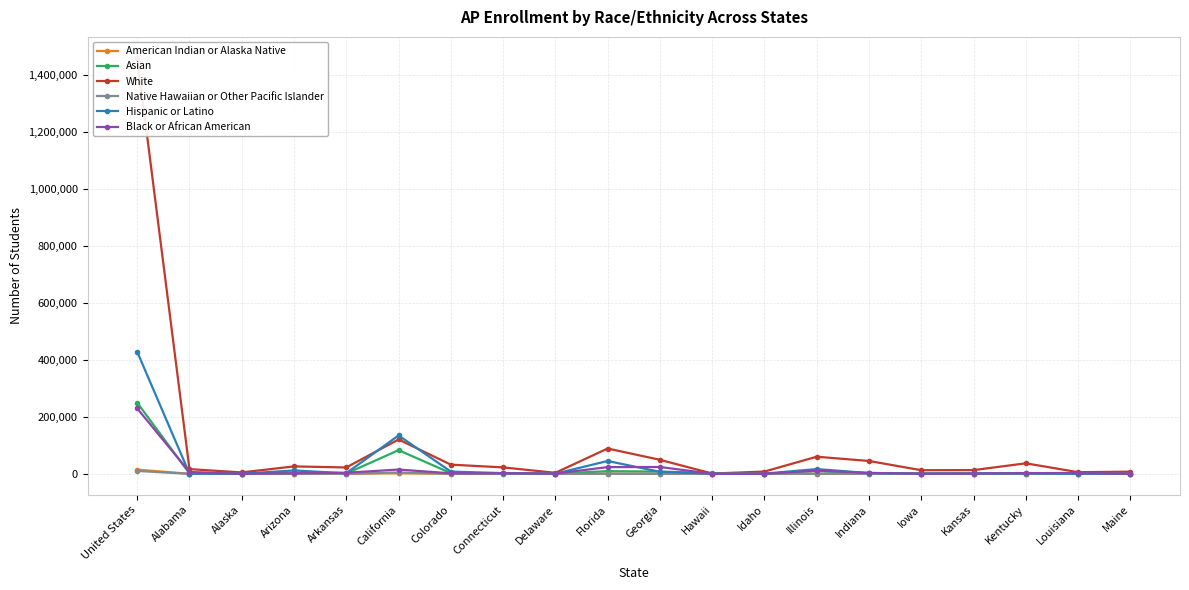

Reading left to right, transcribe all the data shown in this chart.

American Indian or Alaska Native: 14605	158	329	874	163	1833	238	103	23	590	242	24	60	249	115	34	138	35	24	22
Asian: 249584	1036	861	3758	874	82958	2440	2305	517	9330	7849	2759	248	10003	1979	790	935	1111	631	233
White: 1459873	16508	4923	26024	22288	120525	32197	22574	3522	88771	49168	966	7942	59992	45069	12680	12969	36879	5701	7533
Native Hawaiian or Other Pacific Islander: 9972	20	68	122	50	4510	89	24	4	173	96	580	41	116	32	12	19	35	4	6
Hispanic or Latino: 428347	554	435	11776	2076	134601	7810	2436	381	45004	7020	209	703	16653	2675	747	1559	1160	398	98
Black or African American: 229275	6455	167	1941	3795	15017	1833	1935	890	23509	23952	112	94	11129	3227	533	695	2586	2843	130